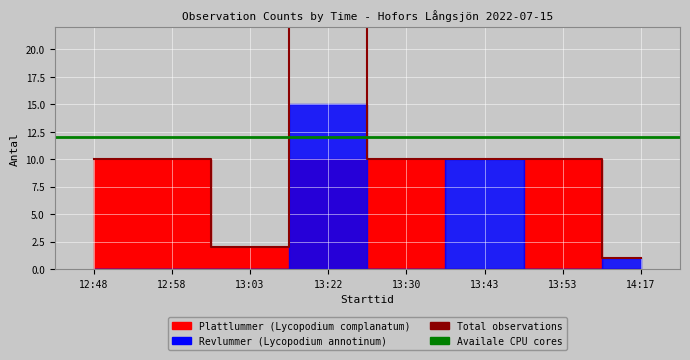

What is the greatest value displayed?

15